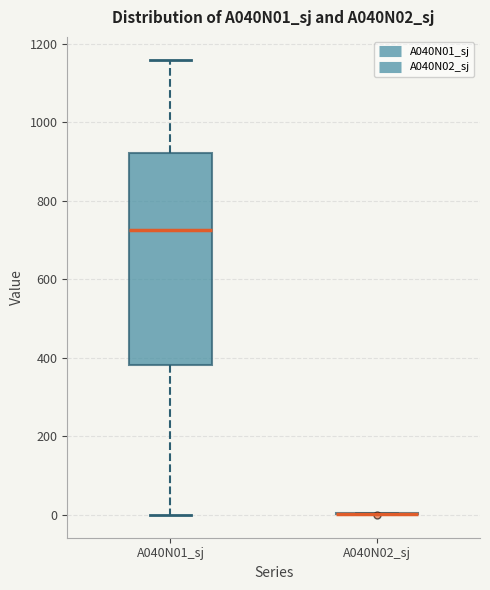

Comparing the boxes themselves (not the whiskers), which one is the tallest?

A040N01_sj